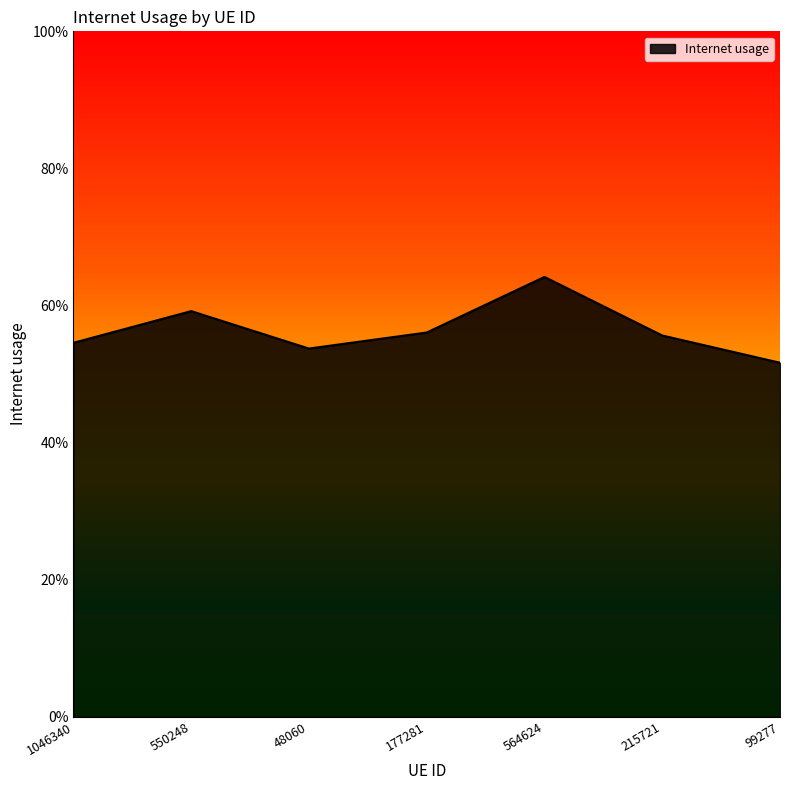

Is this an area chart (filled region under the line)?

Yes